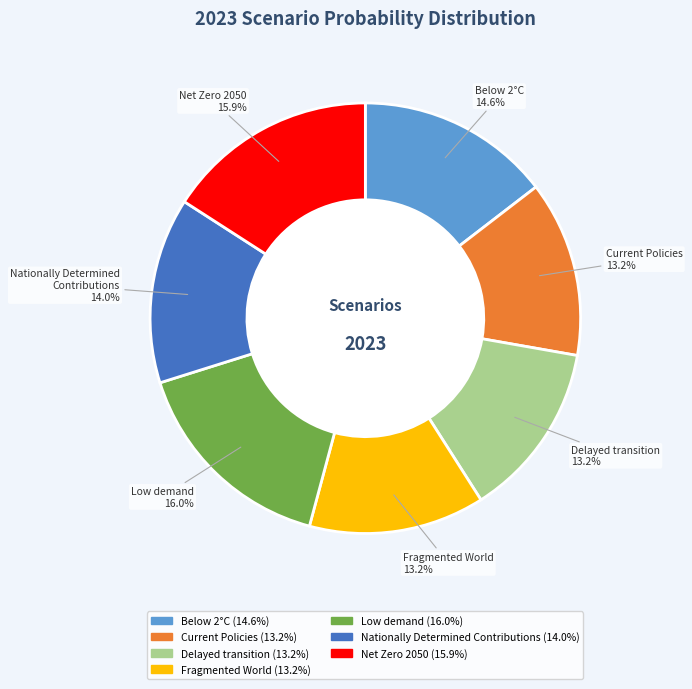

Is it true that Net Zero 2050 is 28% of the pie?

False